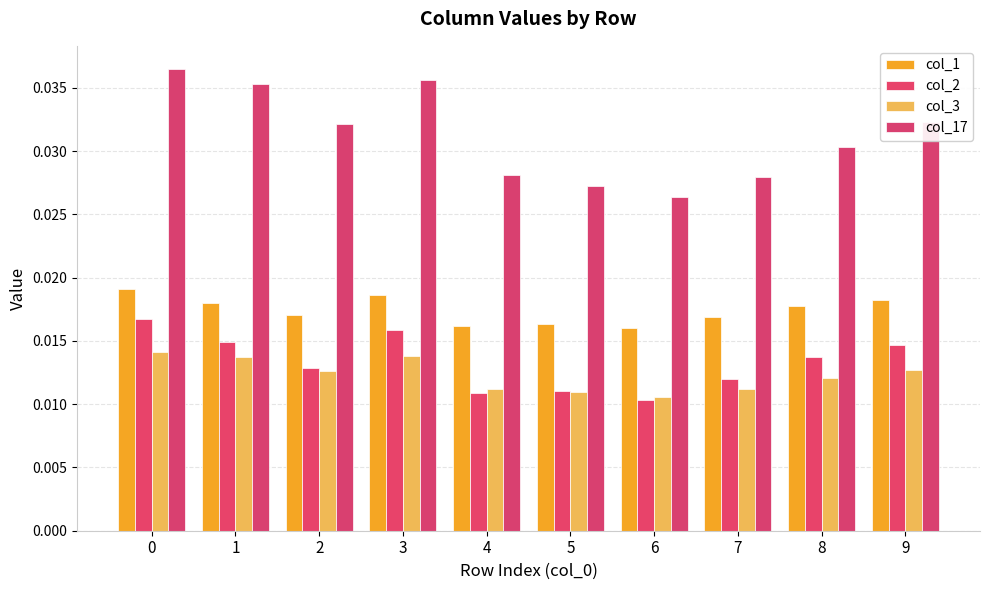

How many groups of bars are there?

10